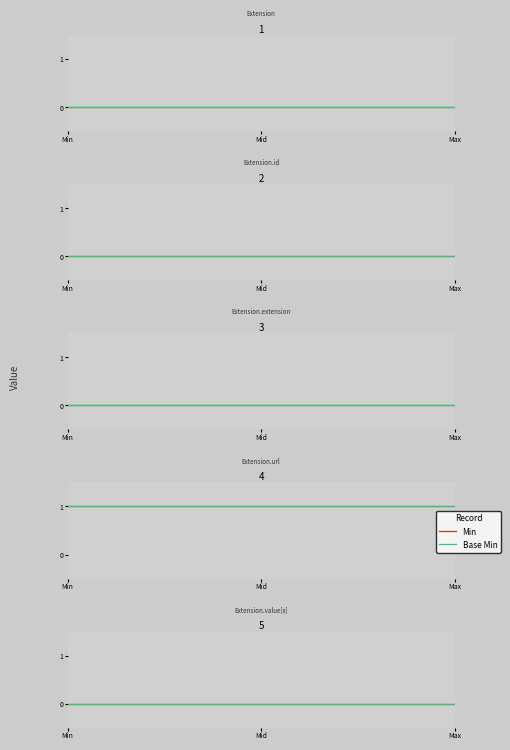

True or false: Min and Base Min cross at least once.

False